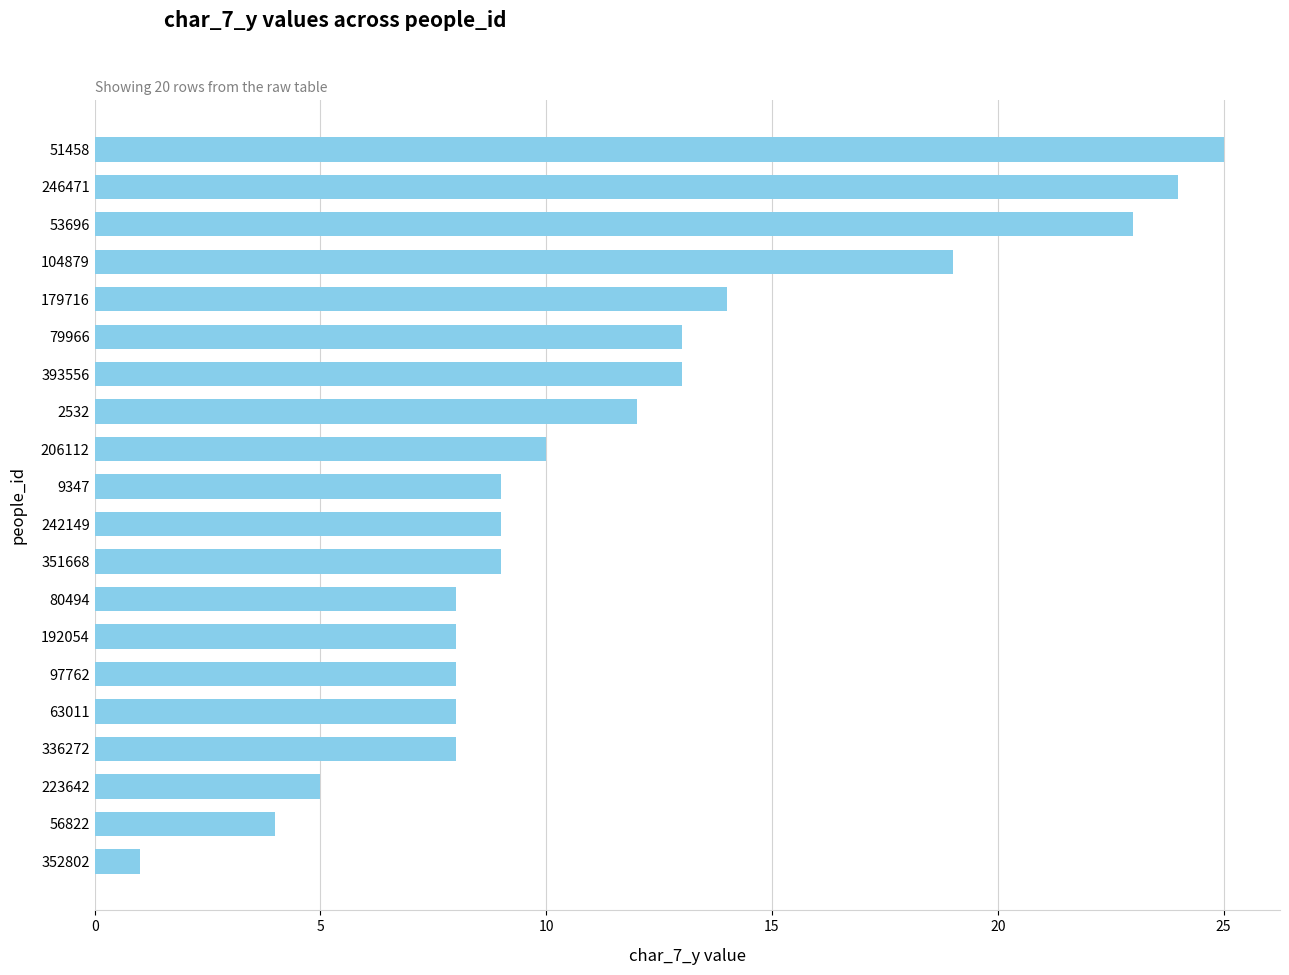

What is the label of the 11th bar from the top?

242149